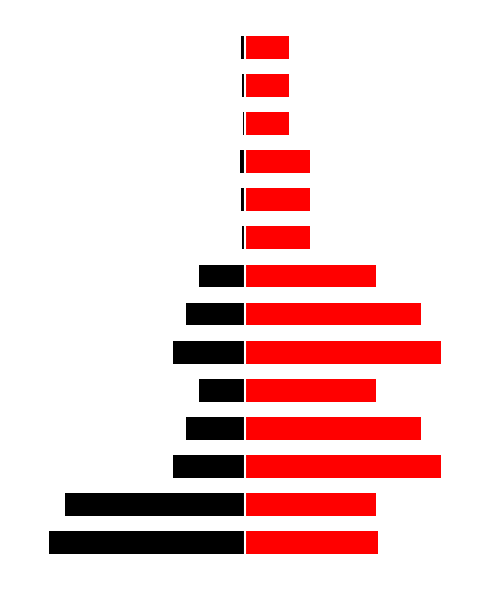

Between 13 and 5, which is larger?

13